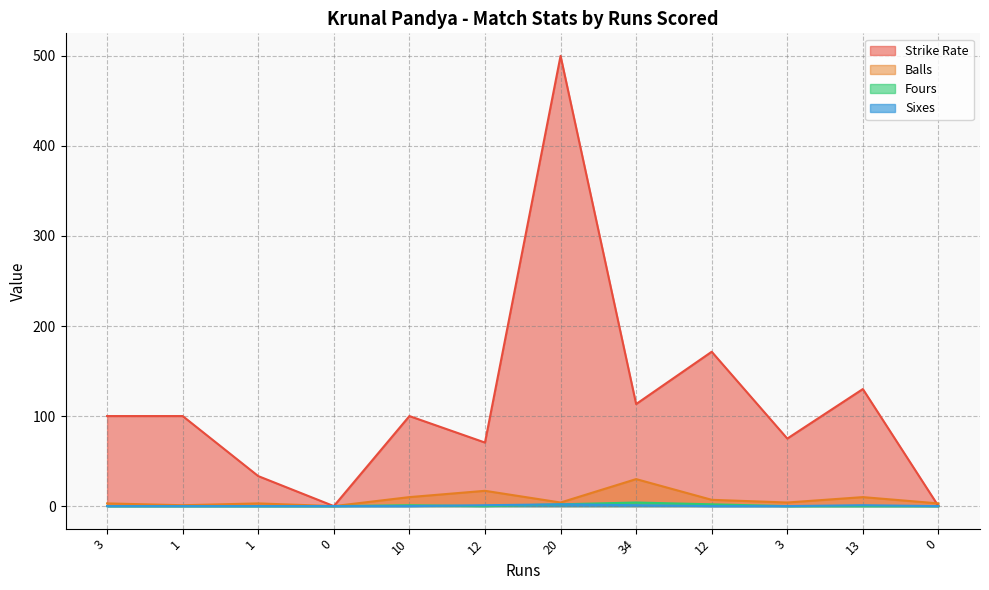

What is the highest value of the sixes series?

2.0